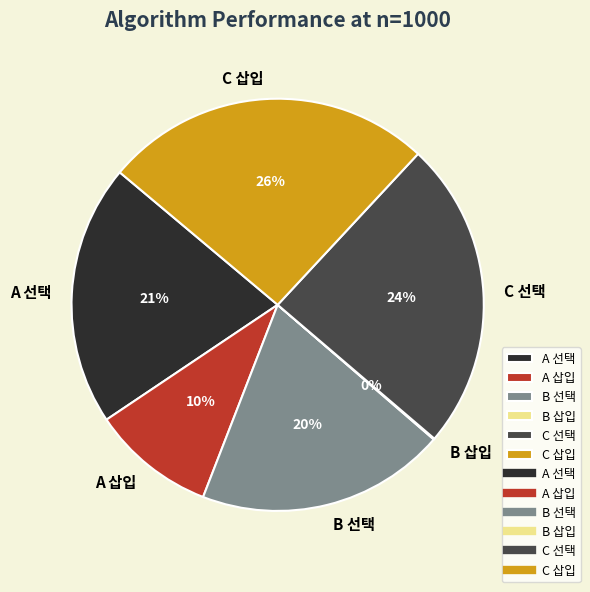

To the nearest percent, what is the difference between the largest and smallest slice percentages?

26%